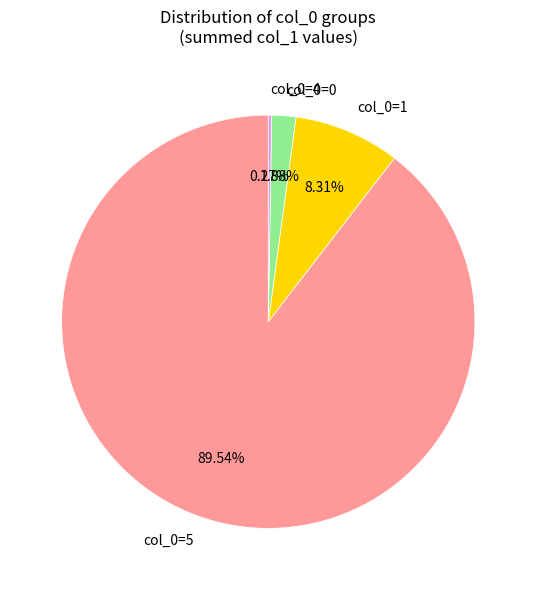

Do col_0=1 and col_0=0 together represent more than half of the pie?

No